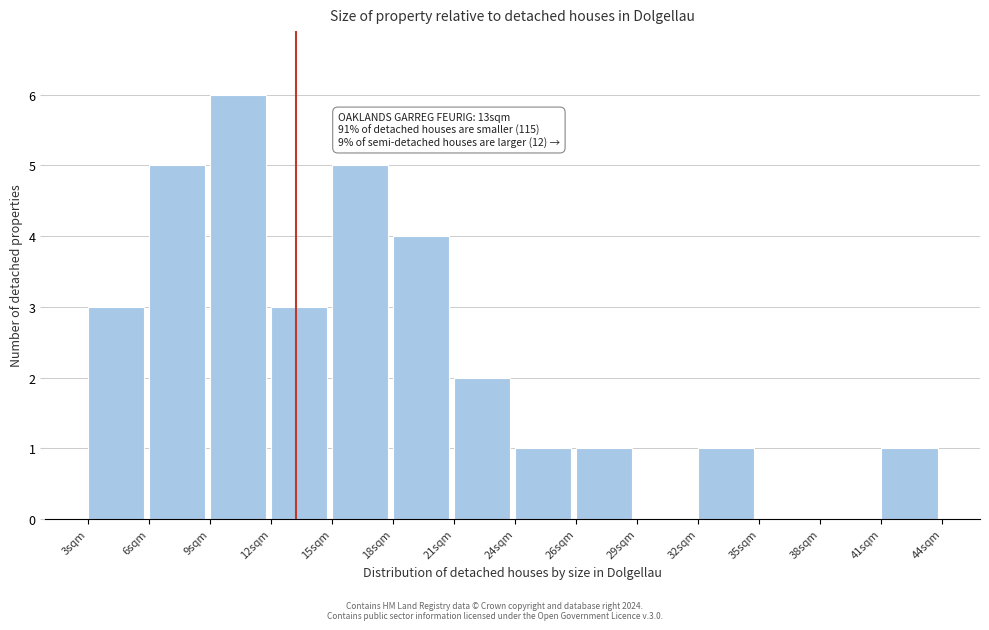

Reading left to right, list all the values displayed in this chart.

3sqm=3	6sqm=5	9sqm=6	12sqm=3	15sqm=5	18sqm=4	21sqm=2	24sqm=1	26sqm=1	29sqm=0	32sqm=1	35sqm=0	38sqm=0	41sqm=1